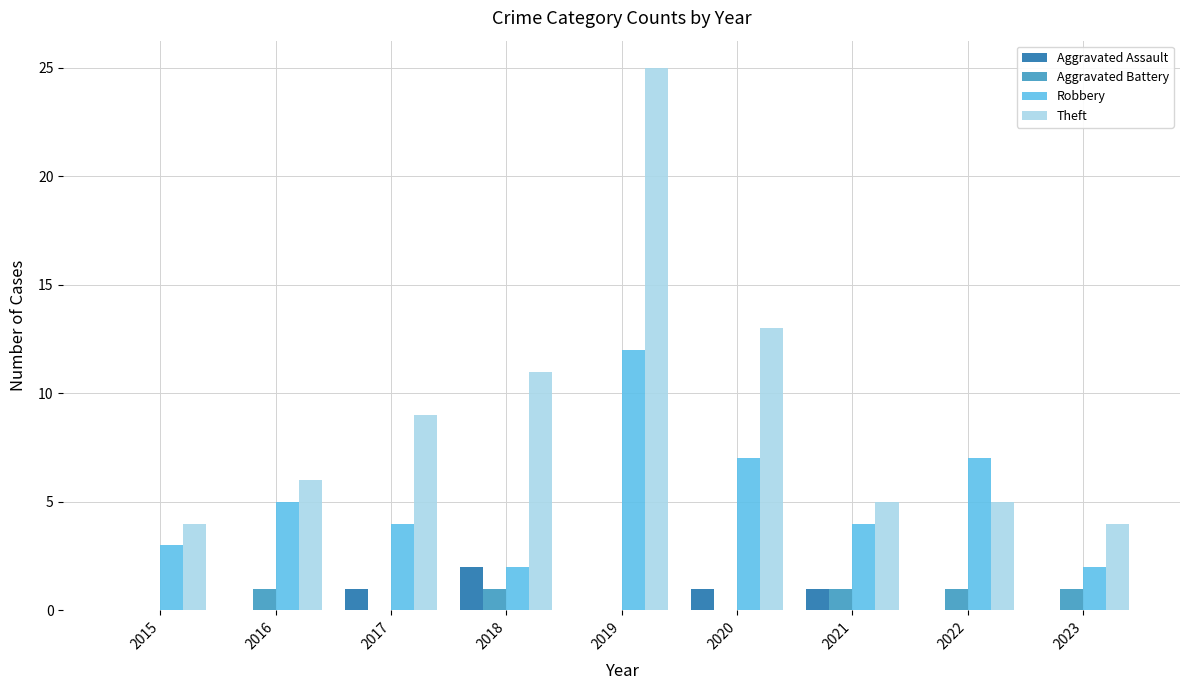

Which series has the largest total across all categories?

Theft